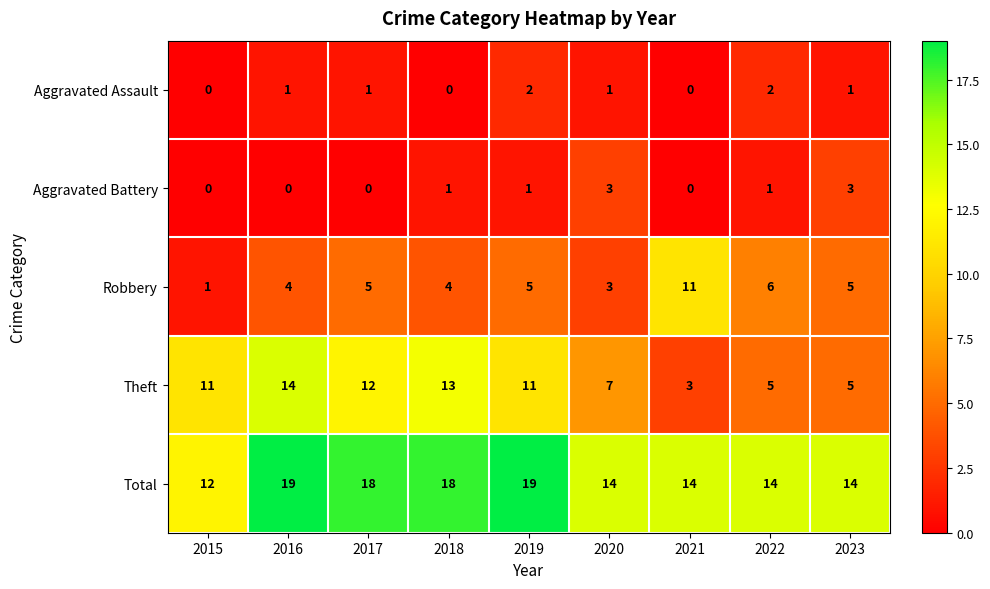

What value does the Total series have at 2017?

18